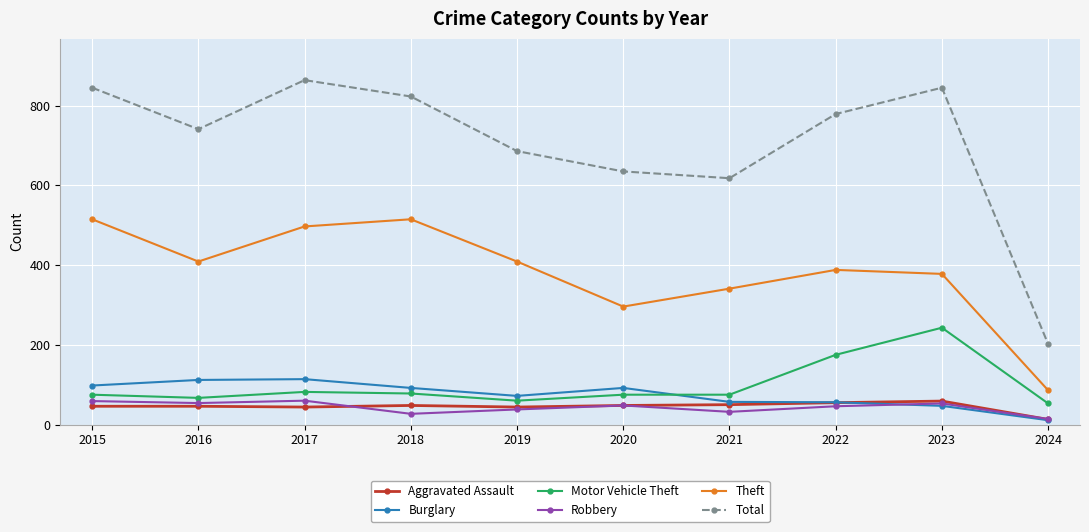

Where do Robbery and Burglary first cross each other?

2022 and 2023